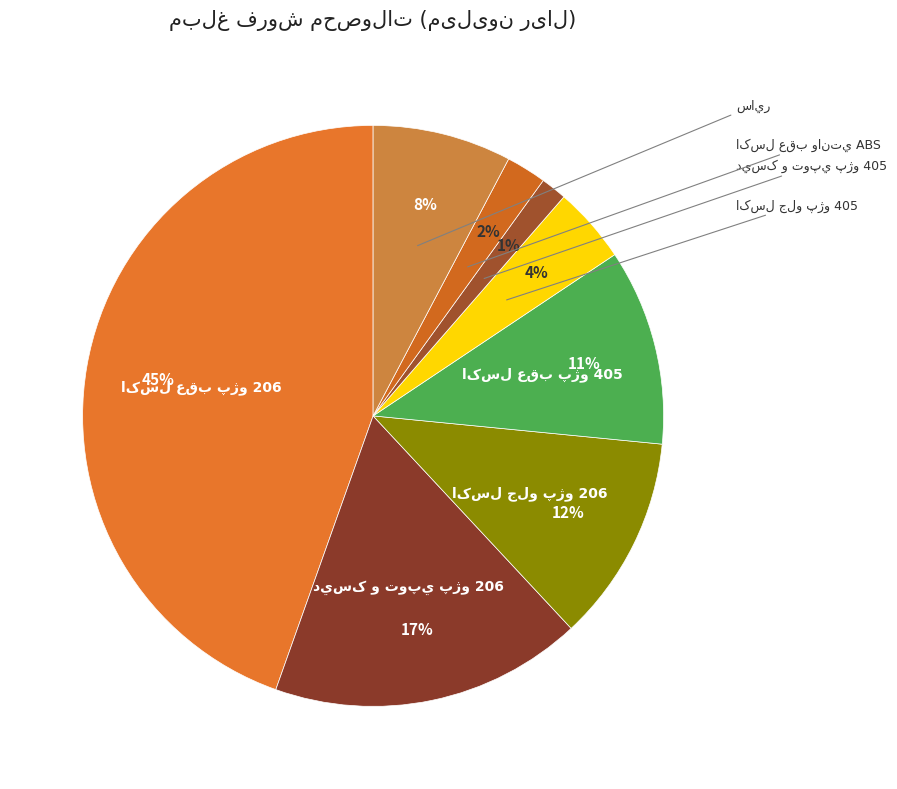

Which category has the smallest portion of the pie?

ديسک و توپي پژو 405